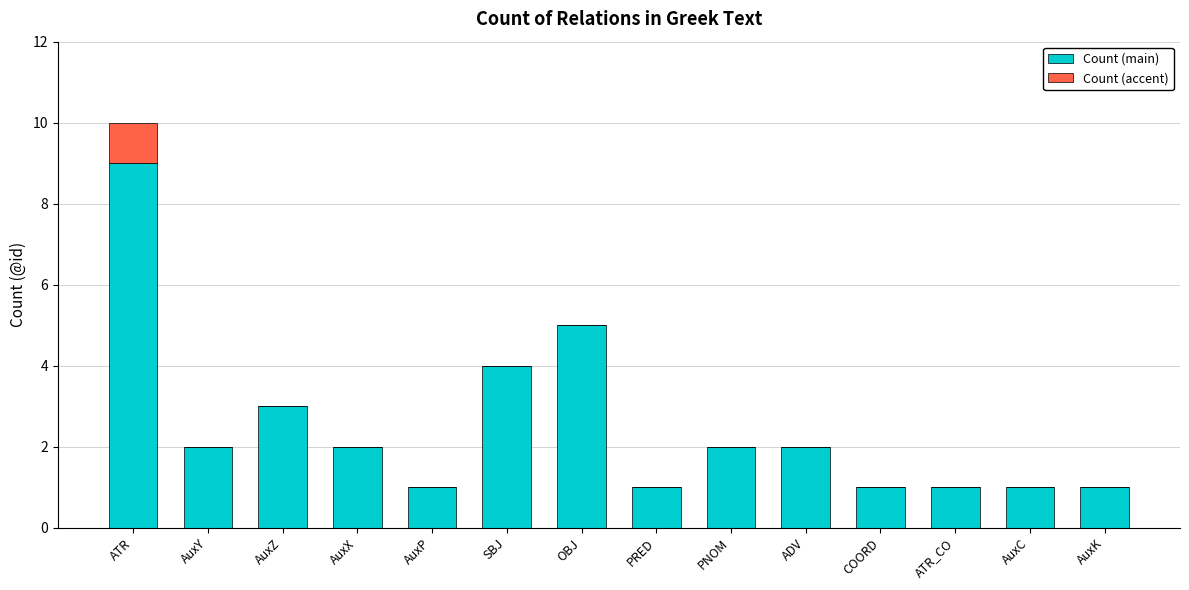

Count the number of data series in this chart.

2